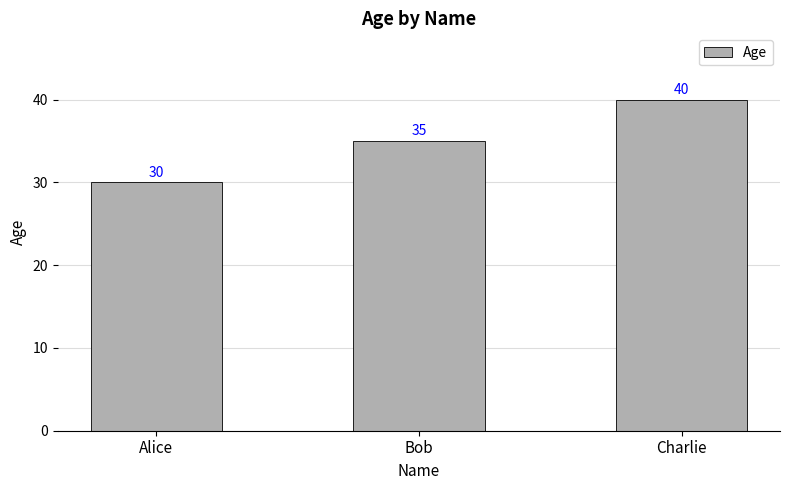

List the labels in order of value, largest first.

Charlie, Bob, Alice